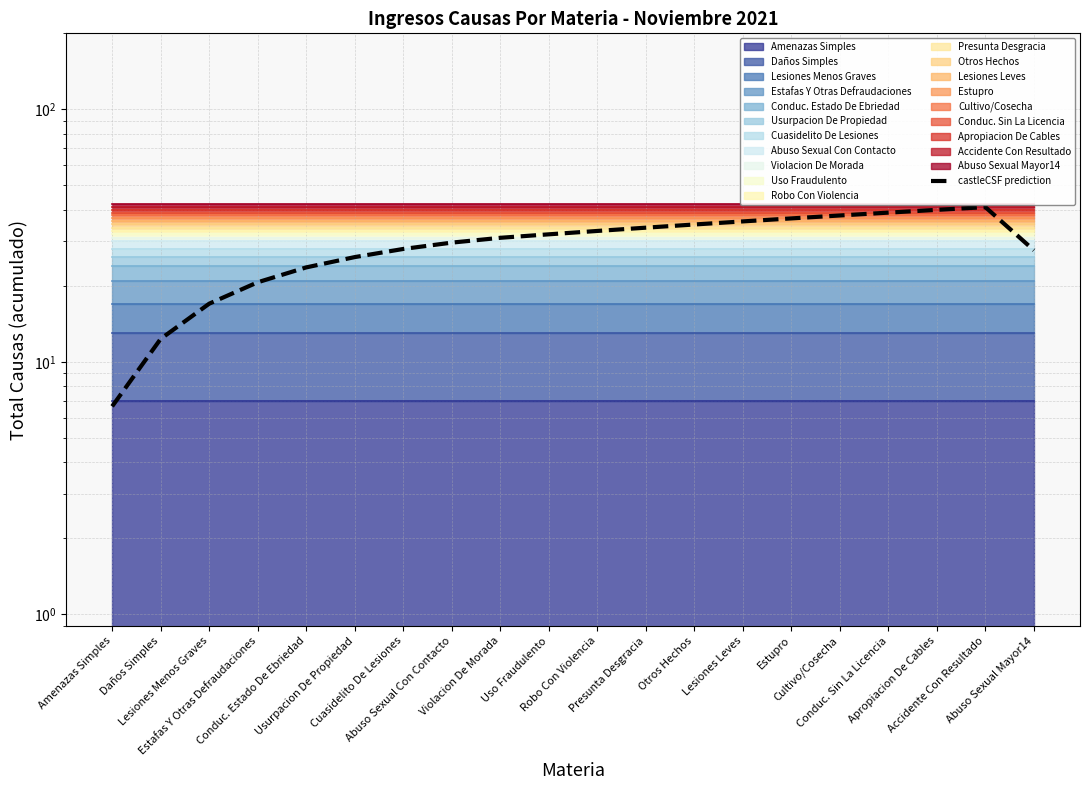

What is the minimum value shown in the chart?

6.7